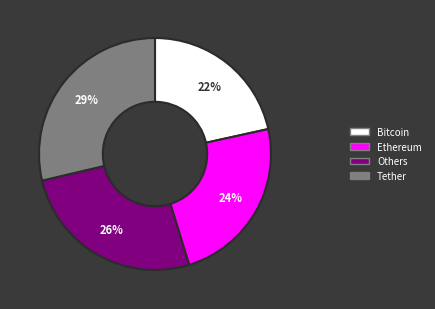

Which slice is the smallest?

Bitcoin